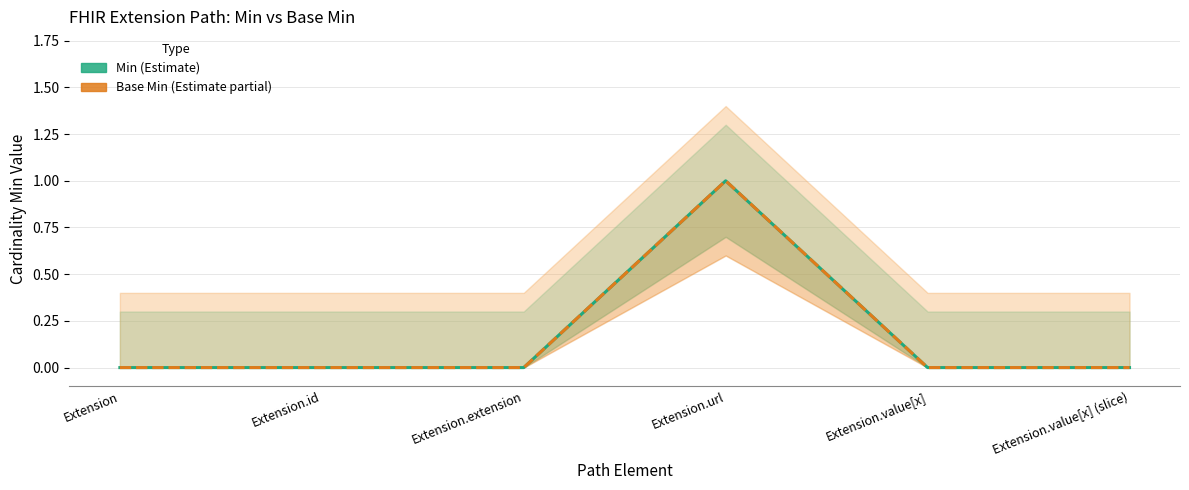

What are all the series names shown in the legend?

Min, Base Min